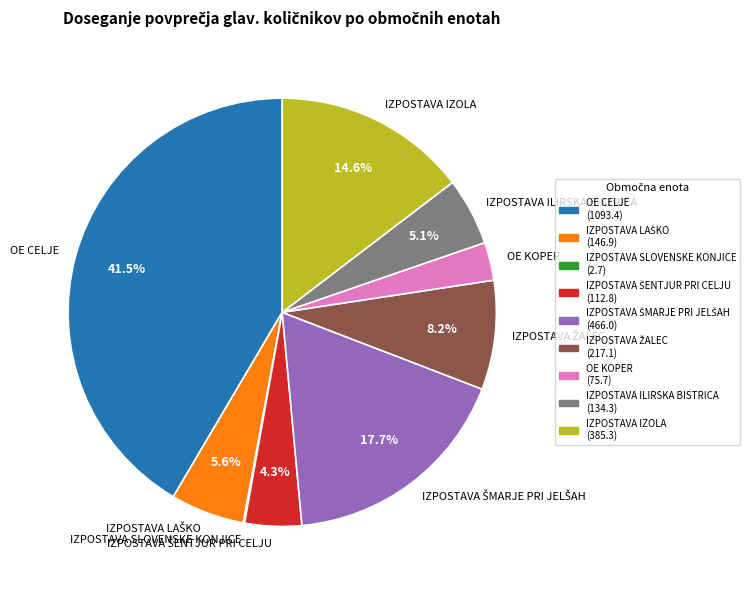

What is the largest slice in the pie chart?

OE CELJE